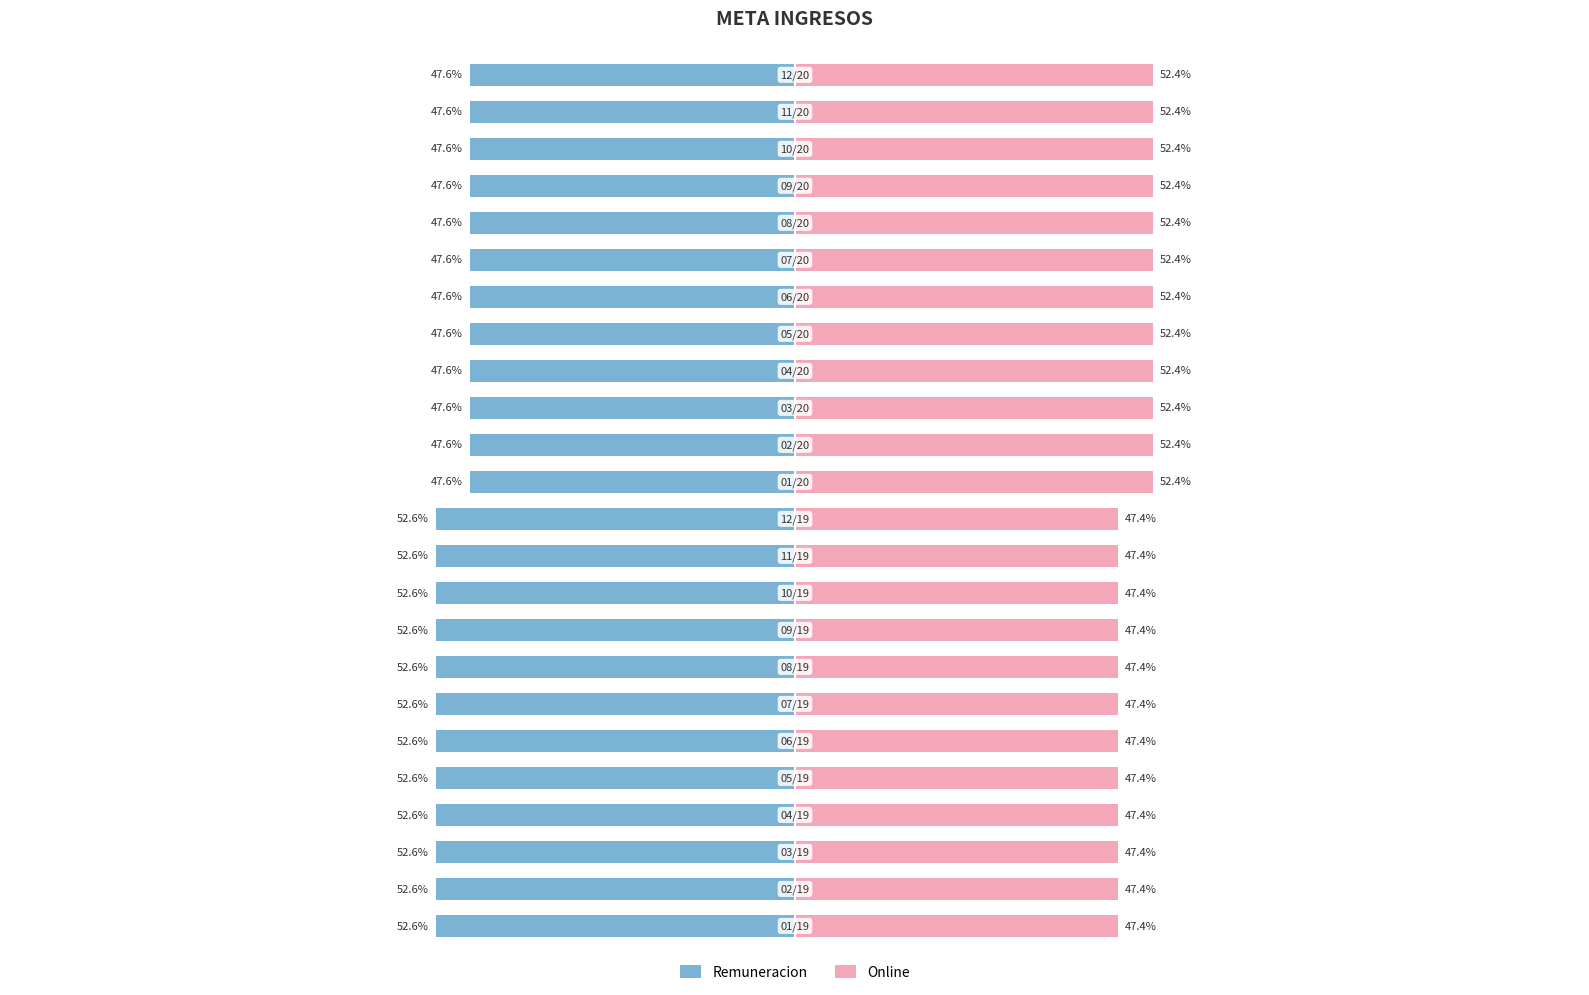

At which label does Online reach its peak?

12